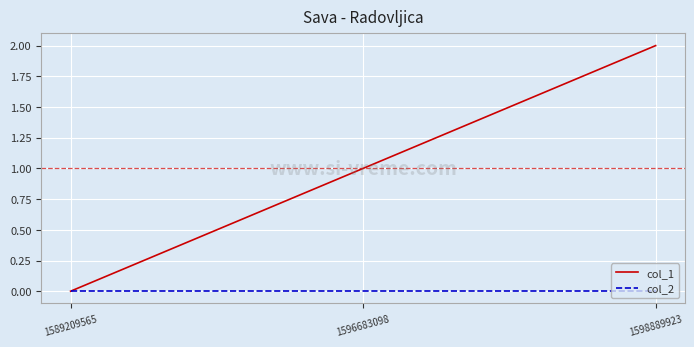

What is the spread (max minus min) of values at 1598889923?

2